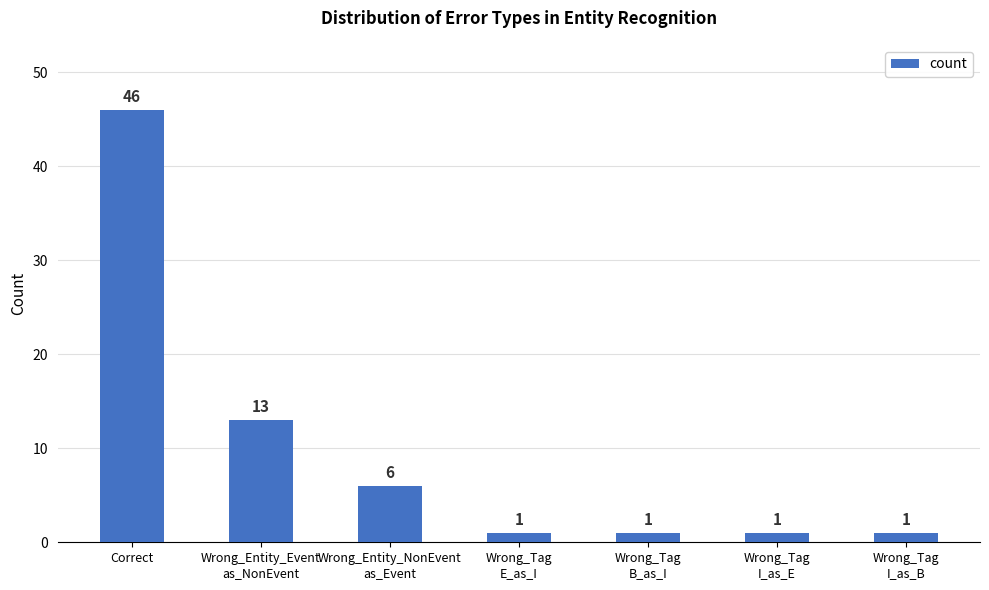

True or false: the data shows 9 at Wrong_Entity_NonEvent
as_Event.

False